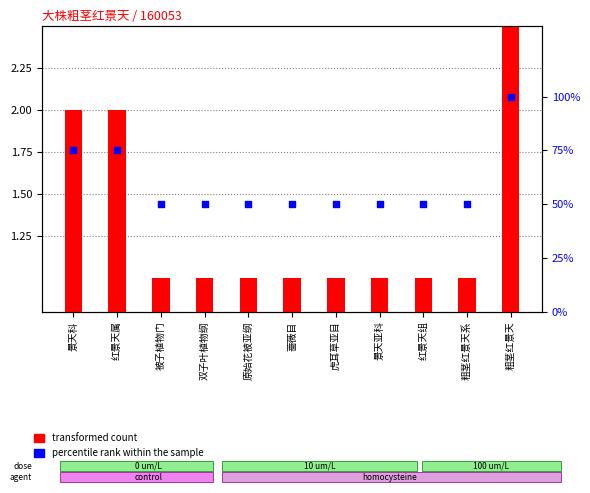

At which category is the sum across all series the highest?

粗茎红景天